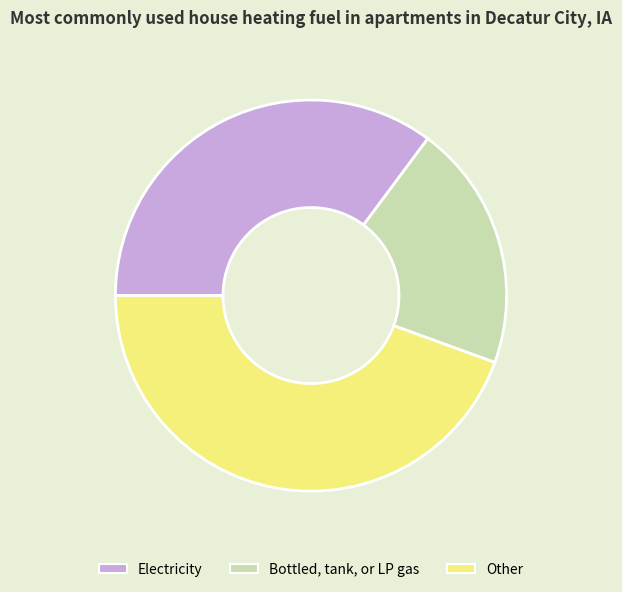

Is Bottled, tank, or LP gas the majority of the pie?

No